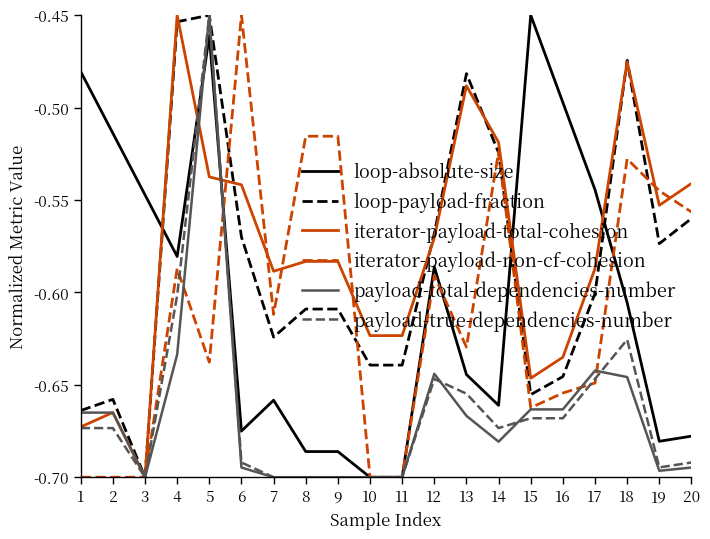

What is the sum of the loop-absolute-size values at 13 and 15?

-1.1